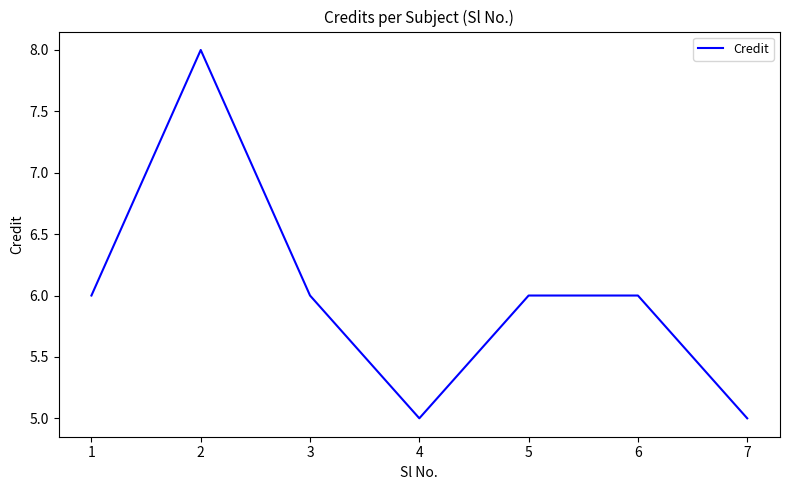

What is the minimum value shown in the chart?

5